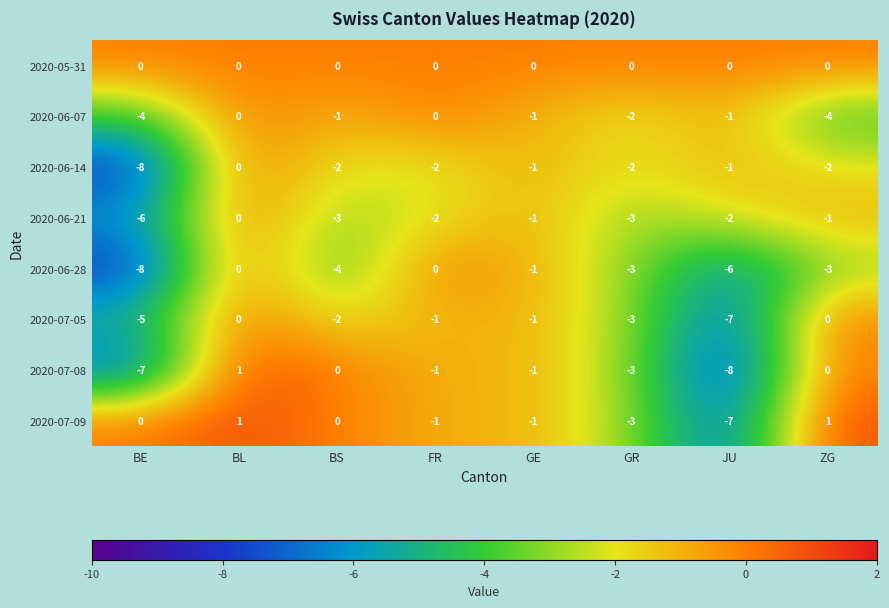

The 2020-07-09 series shows -4 at BS. True or false?

False